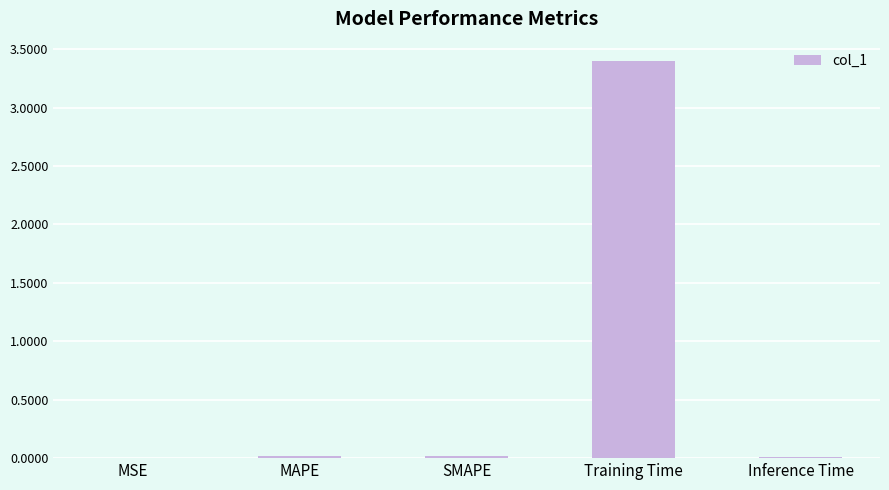

Is it true that the value at Training Time is 3.4?

True